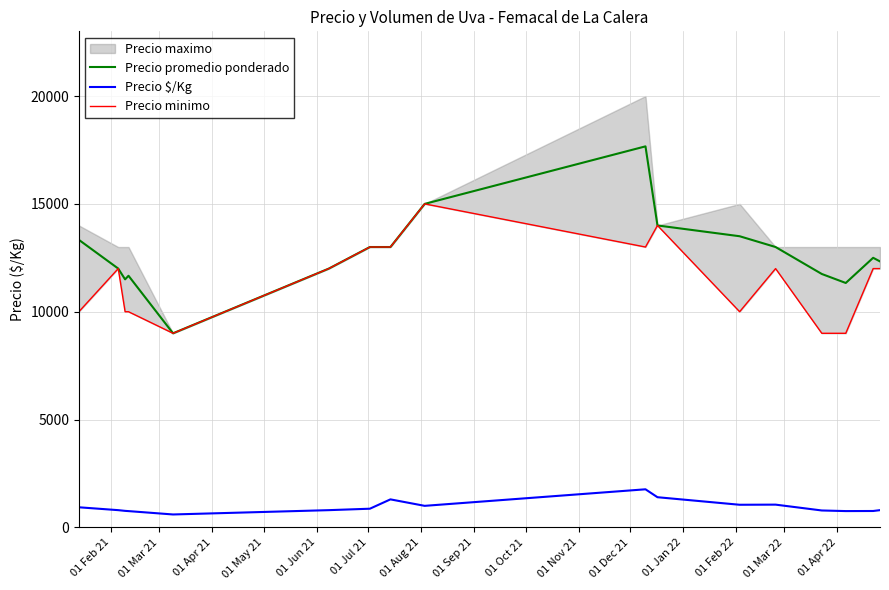

True or false: Precio promedio ponderado and Precio $/Kg cross at least once.

False